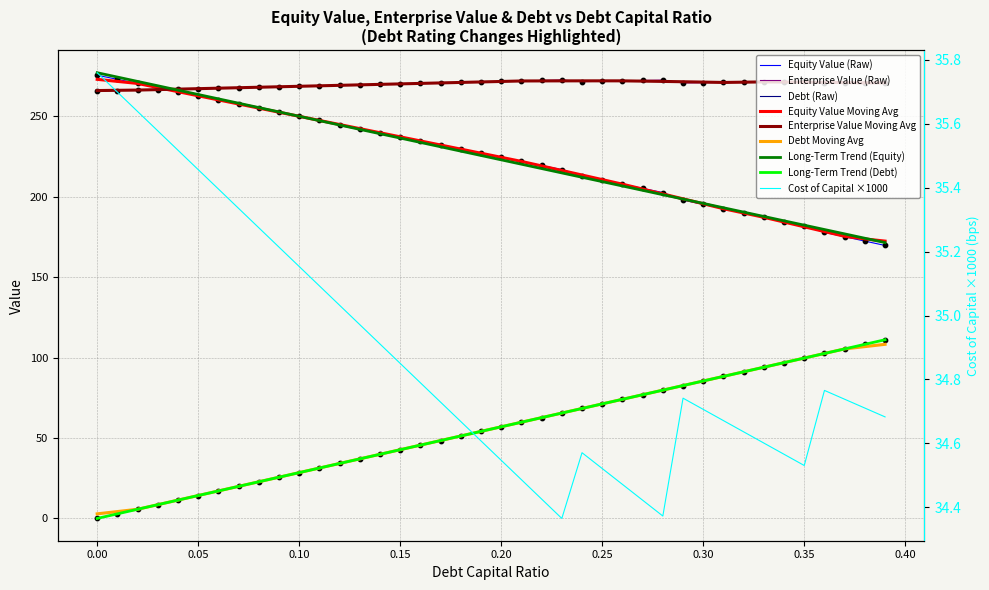

At how many categories does at least one series exceed 99?

40